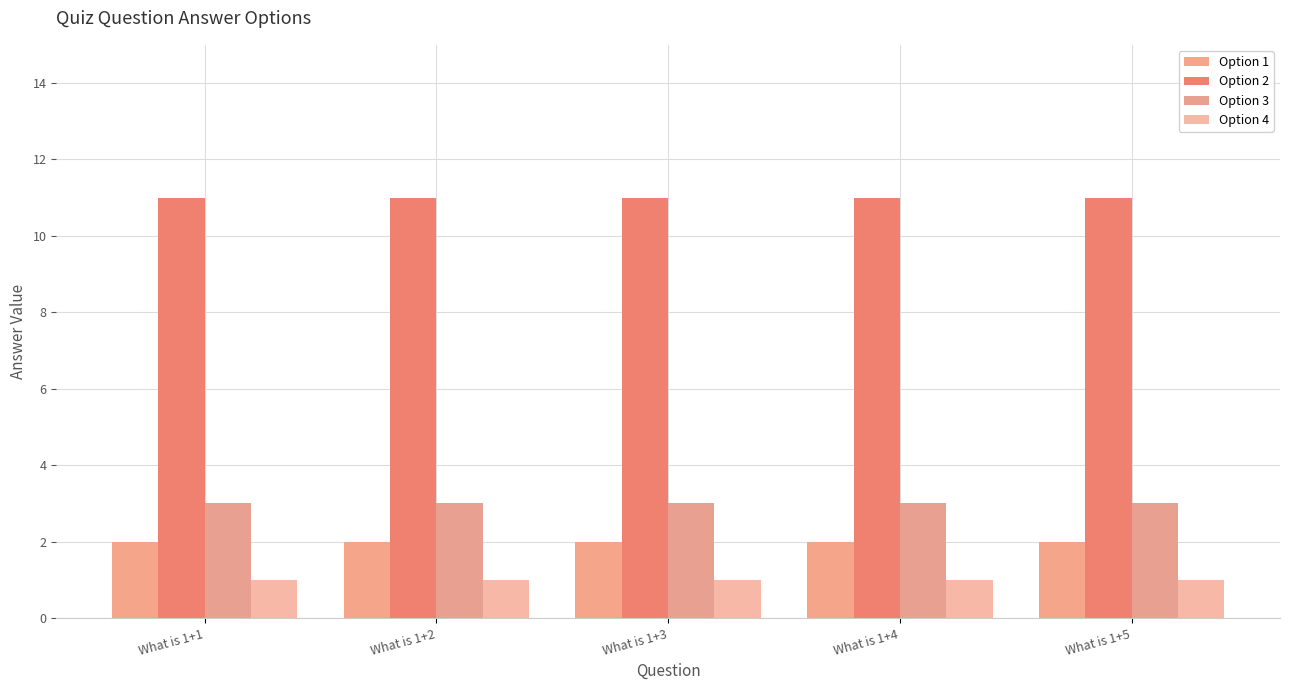

Does the chart contain stacked bars?

No